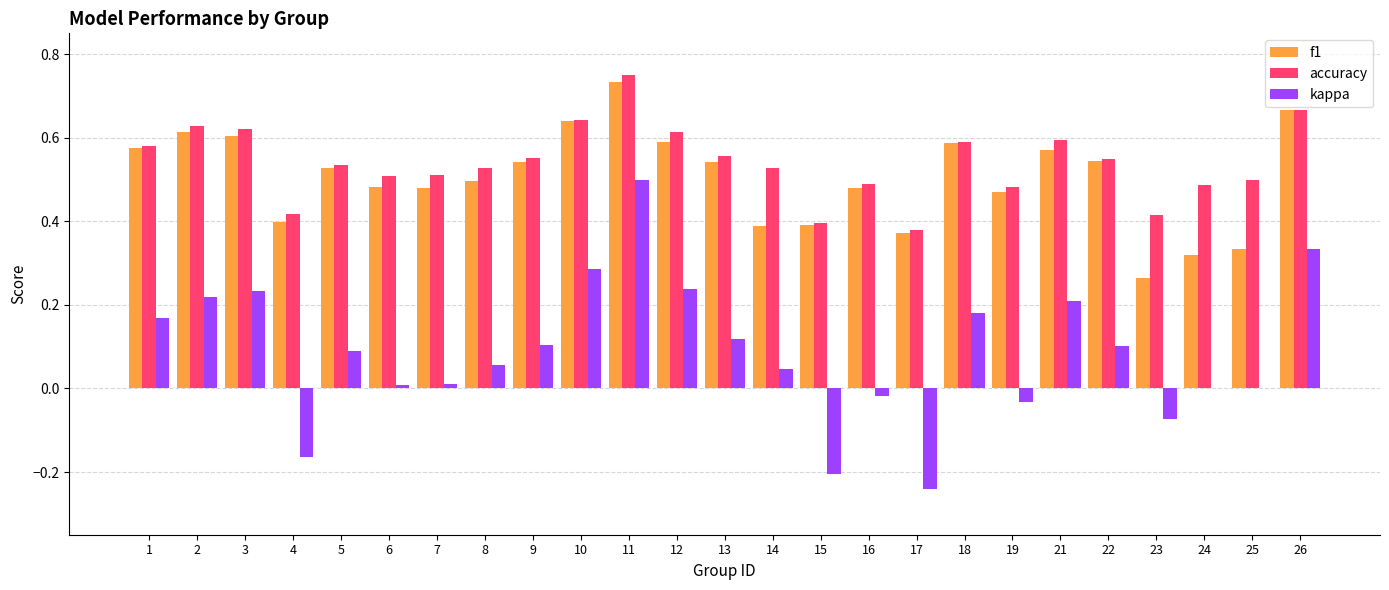

How many groups of bars are there?

25